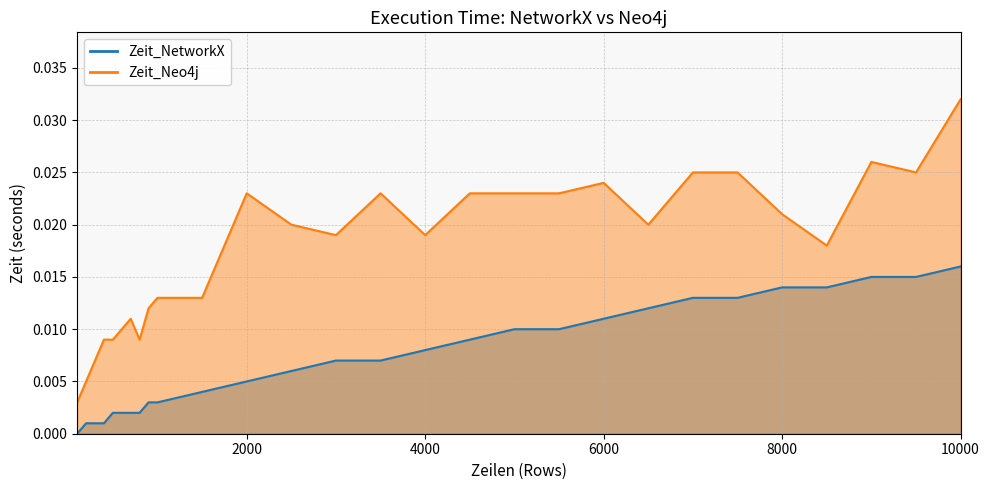

Which series changed the most between 5500 and 7000?

Zeit_NetworkX